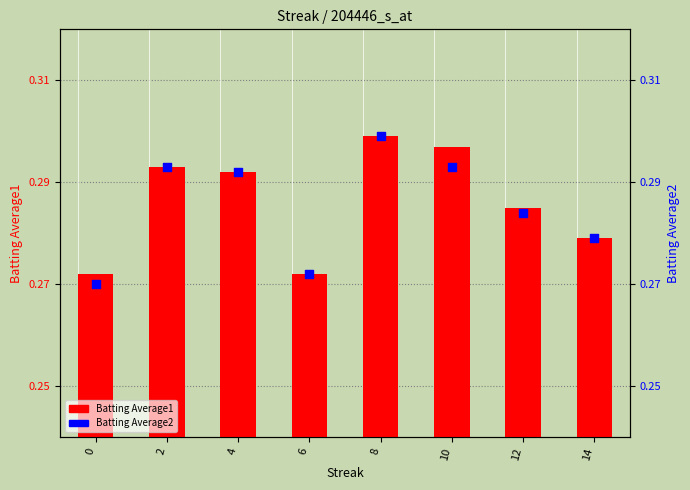

Which series reaches the maximum Y coordinate?

Batting Average1